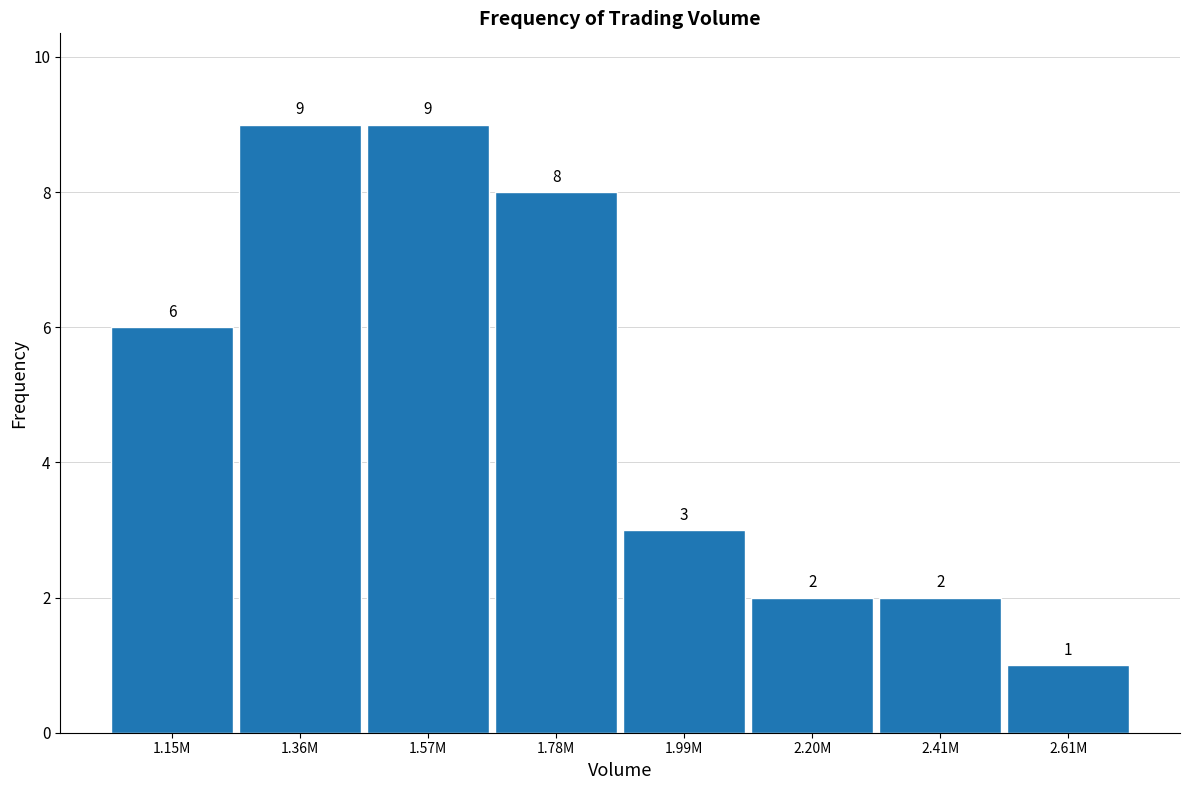

Reading left to right, list all the values displayed in this chart.

6	9	9	8	3	2	2	1